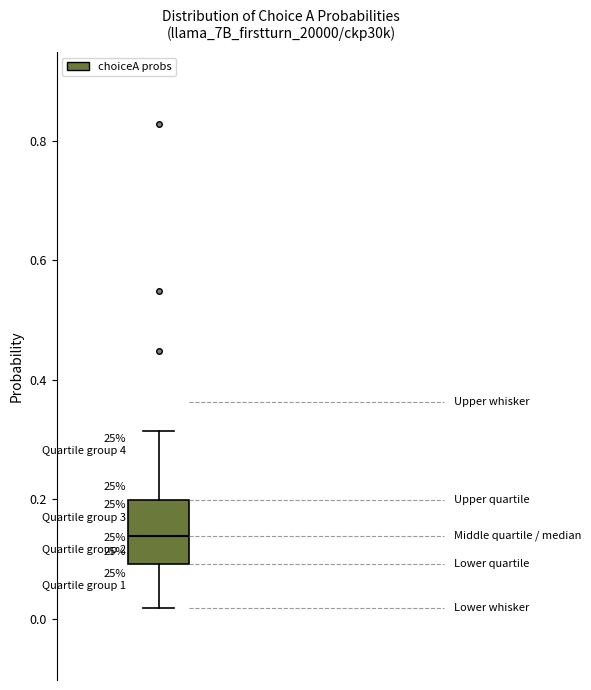

Read this box plot against the y-axis: the position of the median line, the range covered by the box, and the ends of both whiskers. The values are not printed on the chart, so give them approximately, as read against the axis.

median 0.14, box 0.10 to 0.20, whiskers 0.02 to 0.32